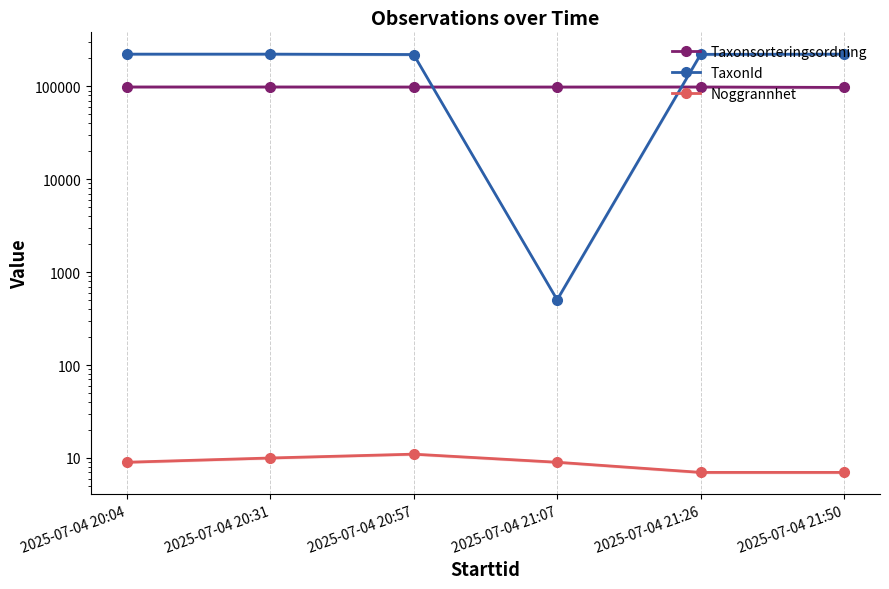

Is it true that TaxonId equals 219790 at 2025-07-04 20:57?

True